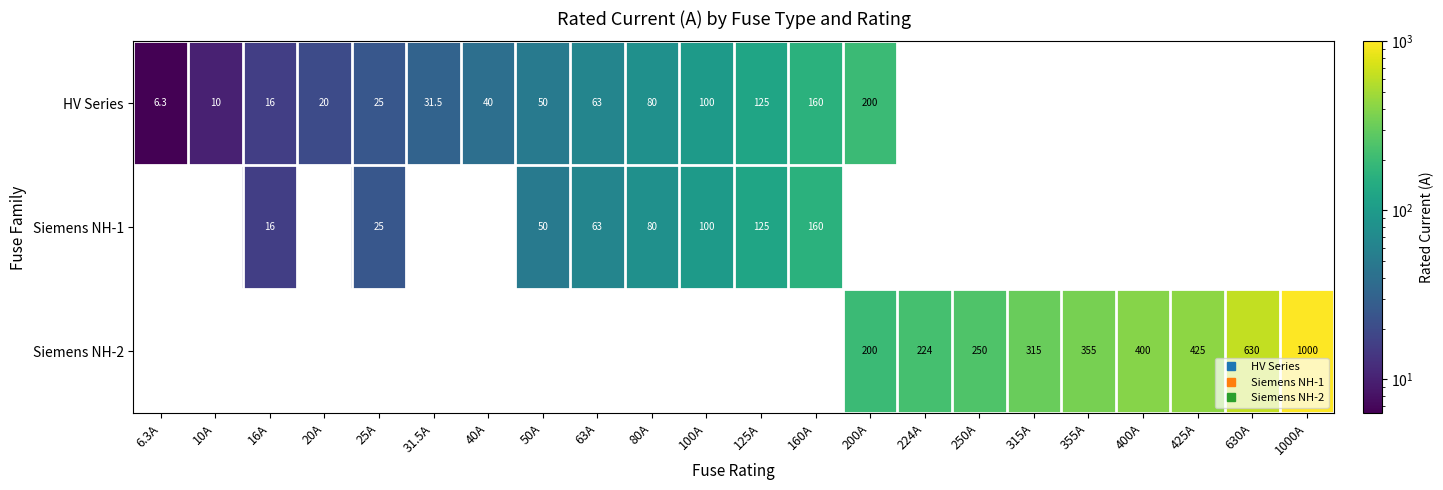

Is the value of Siemens NH-1 at 50A greater than the value of Siemens NH-2 at 400A?

No